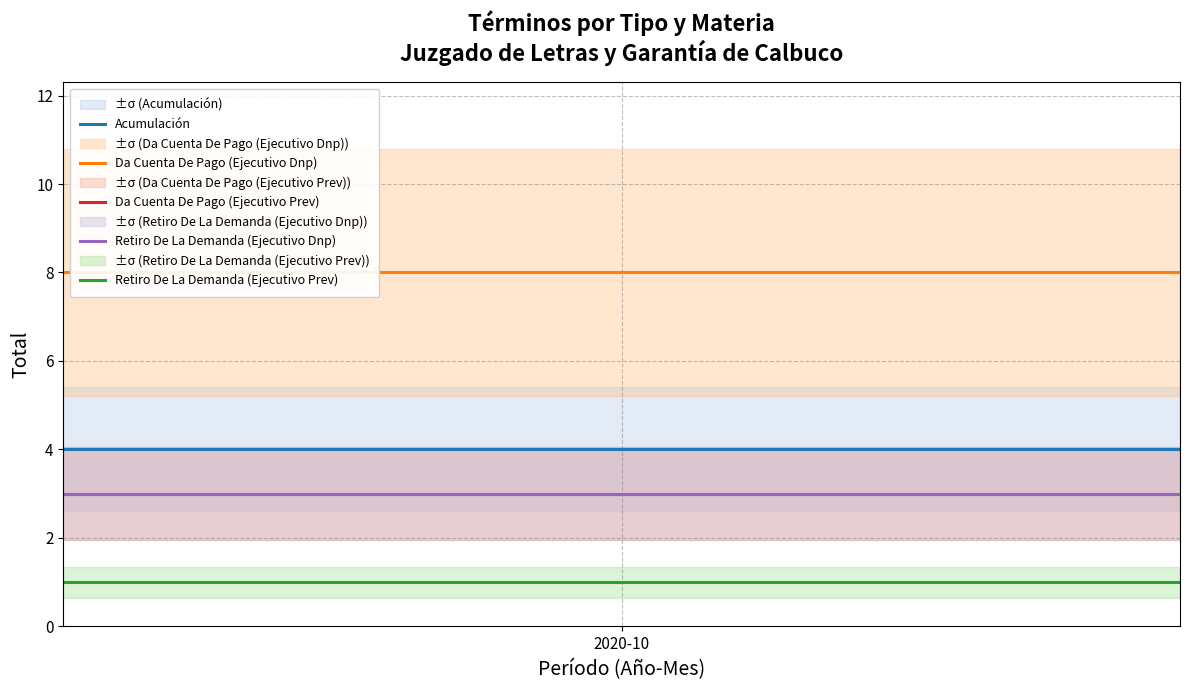

True or false: Retiro De La Demanda (Ejecutivo Prev) and Acumulación intersect in this chart.

False